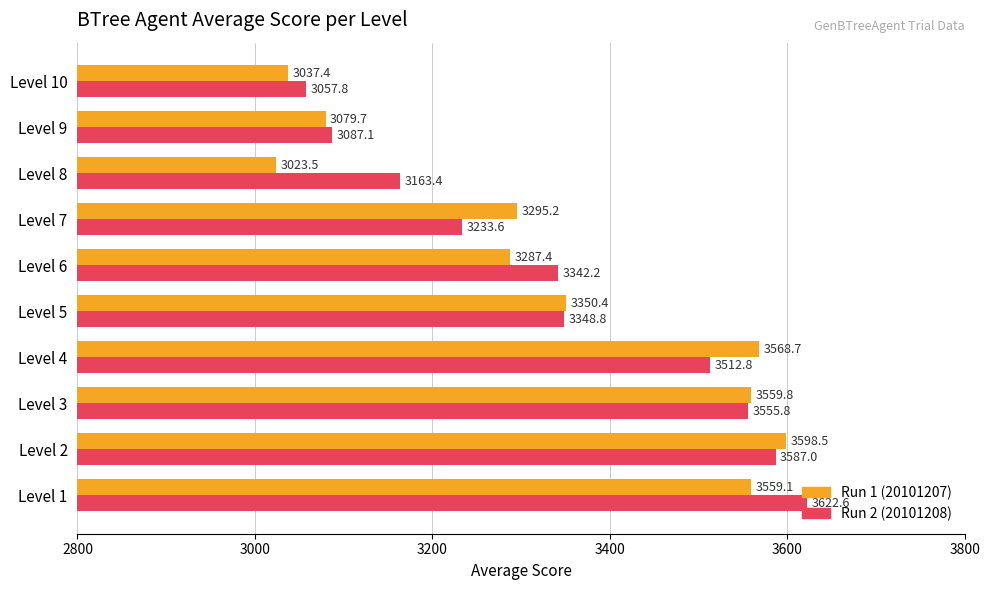

Which series has the largest range (max minus min)?

Run 1 (20101207)